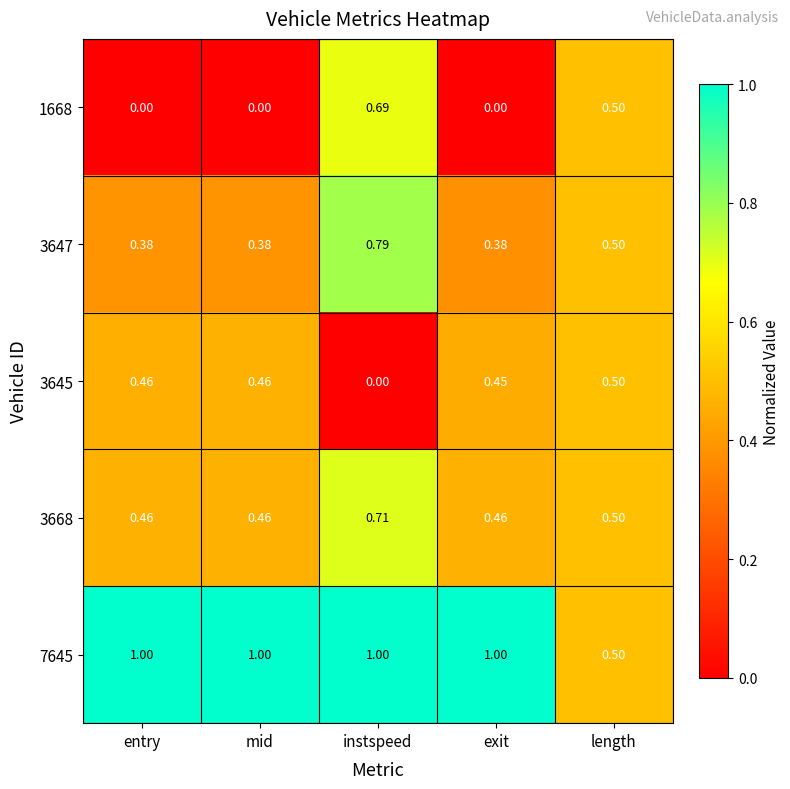

How many distinct data groups are displayed?

5